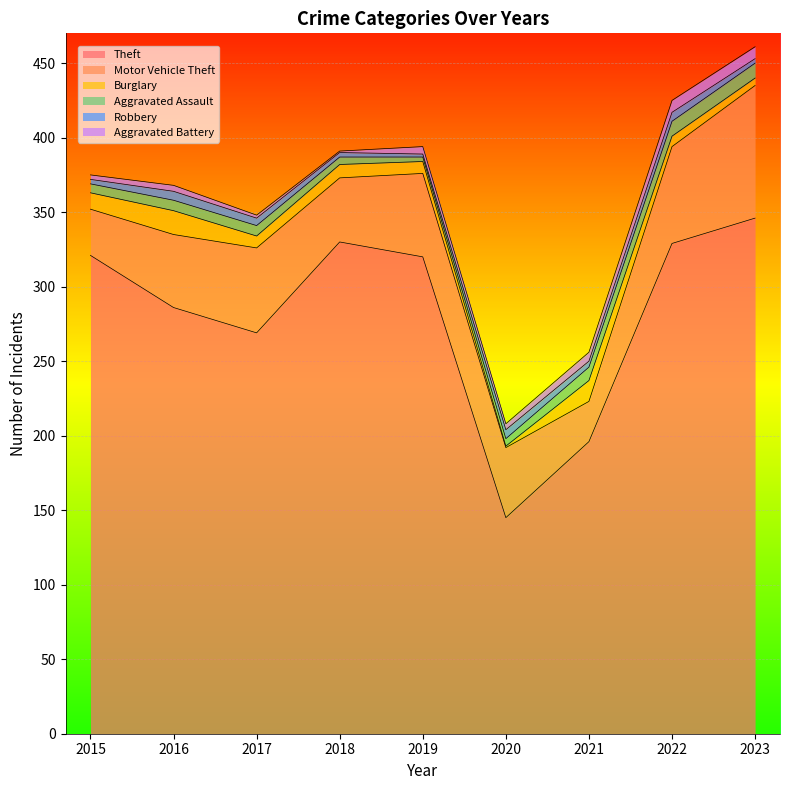

Reading left to right, extract all data points from this chart.

Theft: 2015=321	2016=286	2017=269	2018=330	2019=320	2020=145	2021=196	2022=329	2023=346
Motor Vehicle Theft: 2015=31	2016=49	2017=57	2018=43	2019=56	2020=47	2021=27	2022=65	2023=89
Burglary: 2015=11	2016=16	2017=8	2018=9	2019=8	2020=1	2021=14	2022=7	2023=5
Aggravated Assault: 2015=6	2016=7	2017=7	2018=5	2019=3	2020=5	2021=9	2022=10	2023=10
Robbery: 2015=3	2016=6	2017=5	2018=3	2019=2	2020=6	2021=4	2022=6	2023=3
Aggravated Battery: 2015=3	2016=4	2017=2	2018=1	2019=5	2020=4	2021=6	2022=8	2023=8